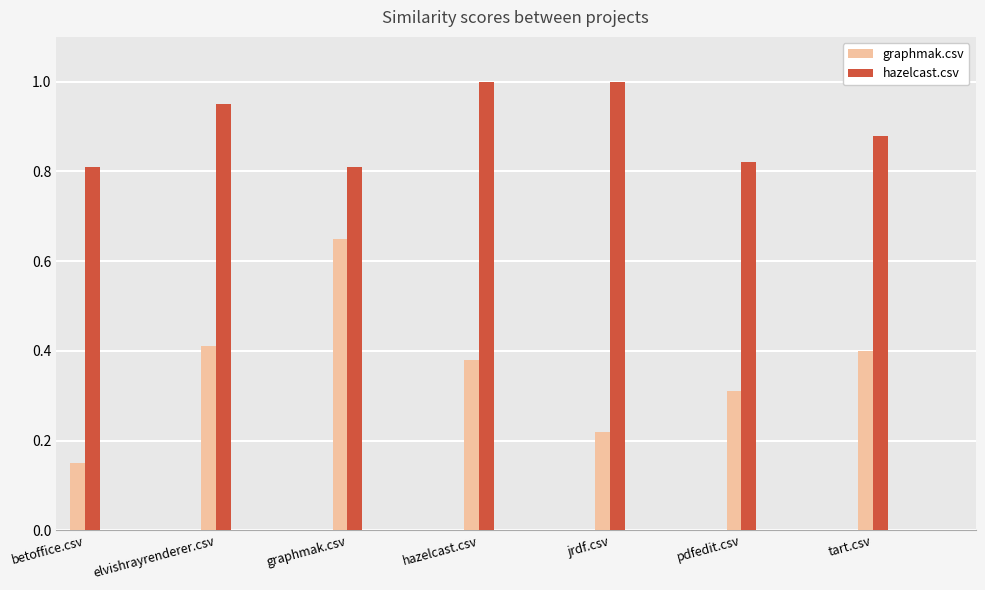

What position from the right is pdfedit.csv?

2